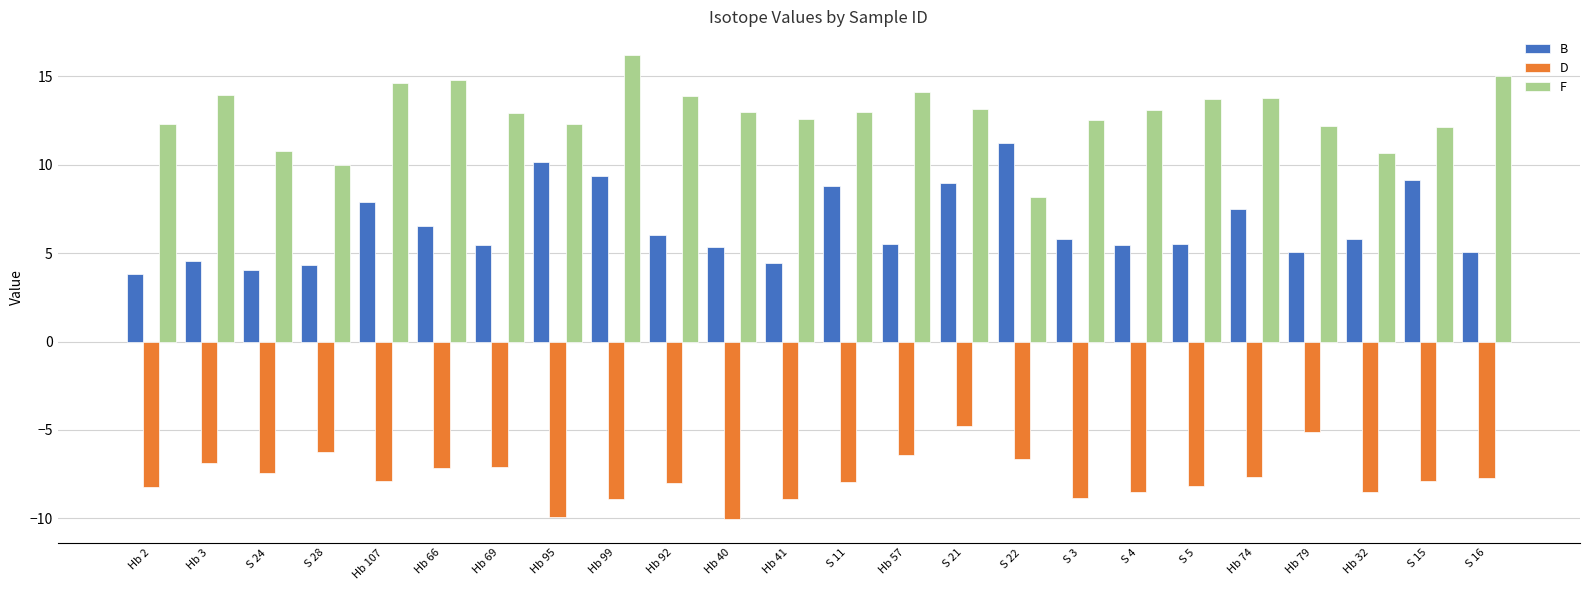

Read the D value at Hb 95.

-9.9